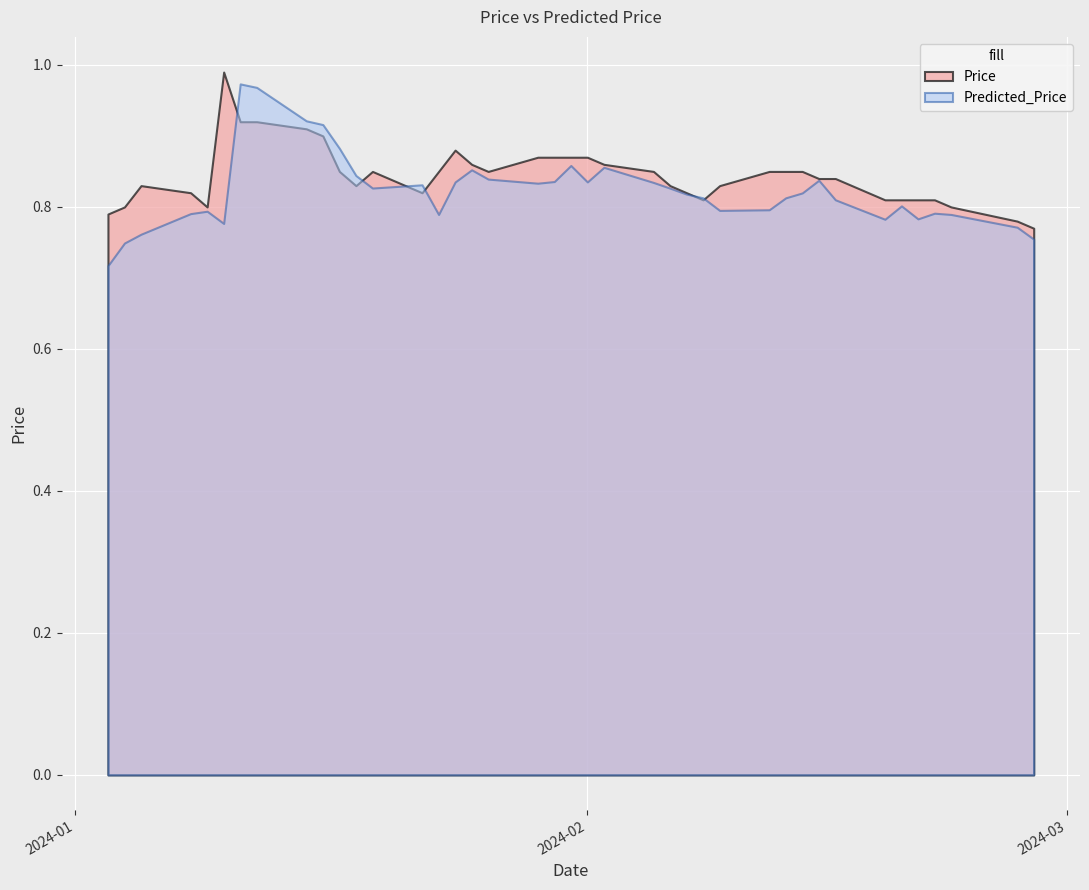

What is the total value across all series at 2024-01-29?

1.7